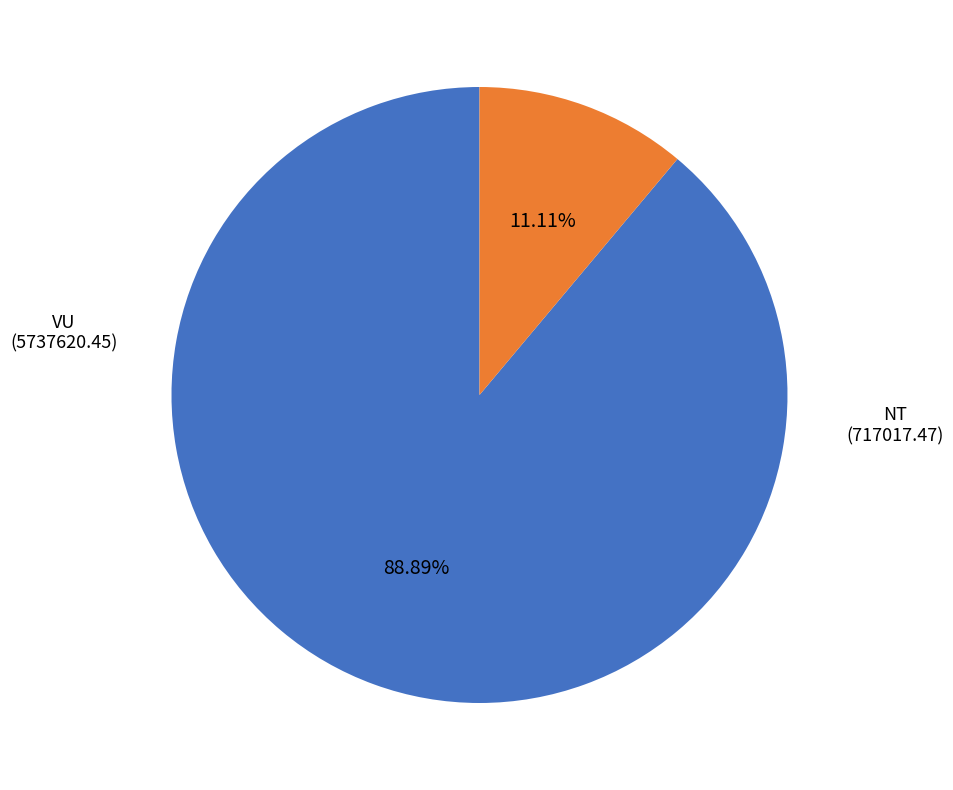

Does any single category account for the majority?

Yes